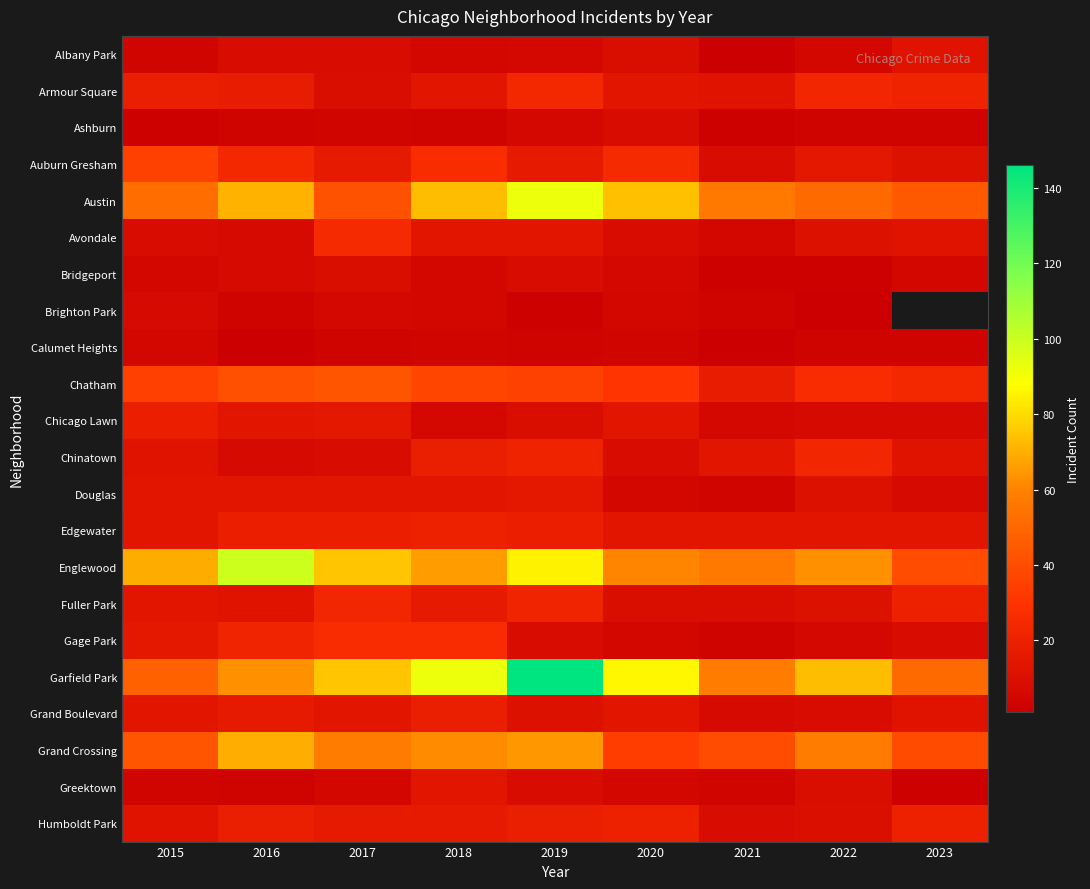

The Humboldt Park series shows 20.0 at 2020. True or false?

True